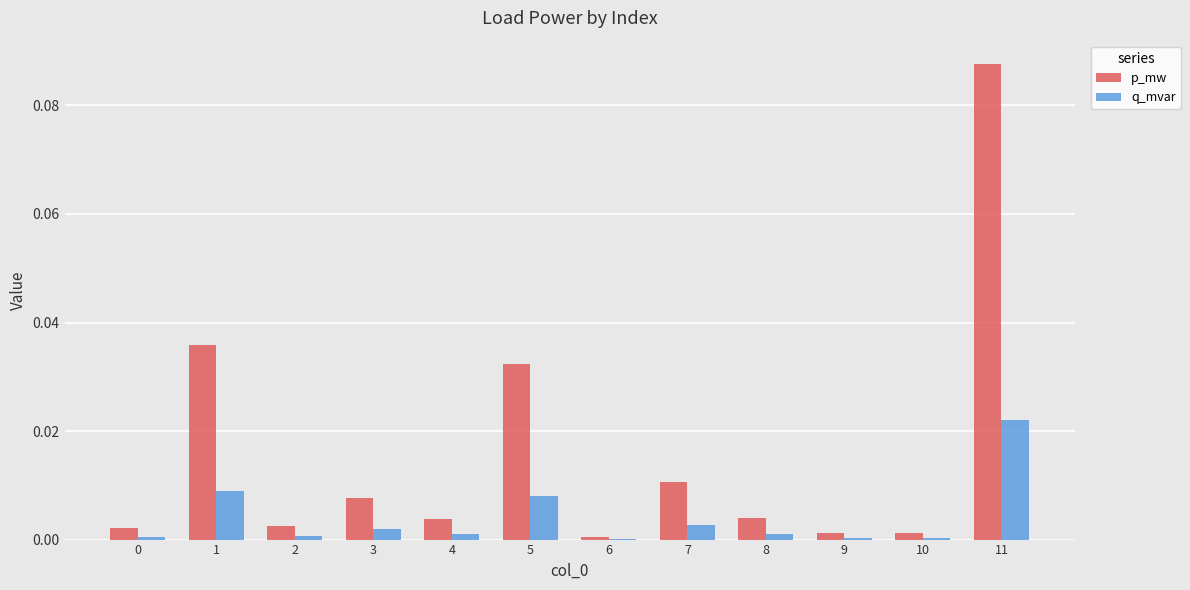

Which series has the largest total across all categories?

p_mw